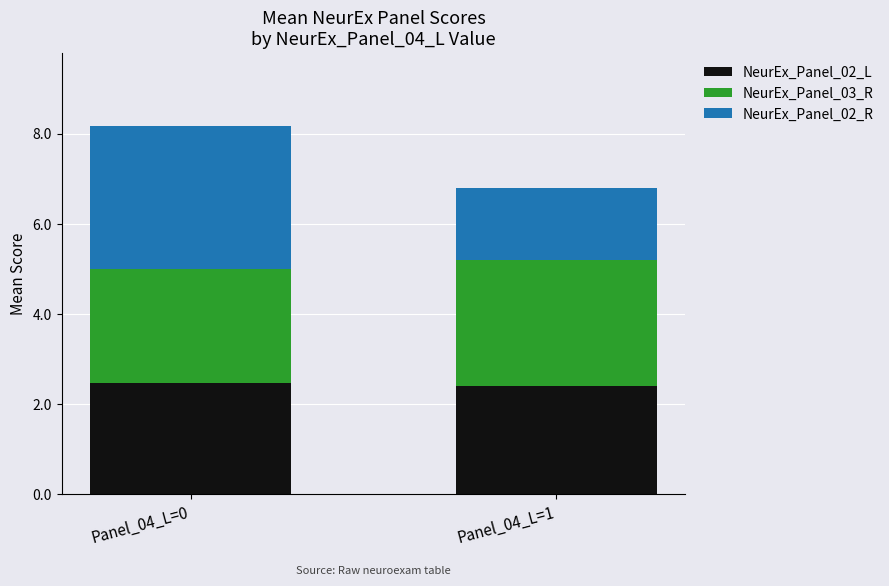

Is it true that NeurEx_Panel_02_L equals 3.4 at Panel_04_L=1?

False